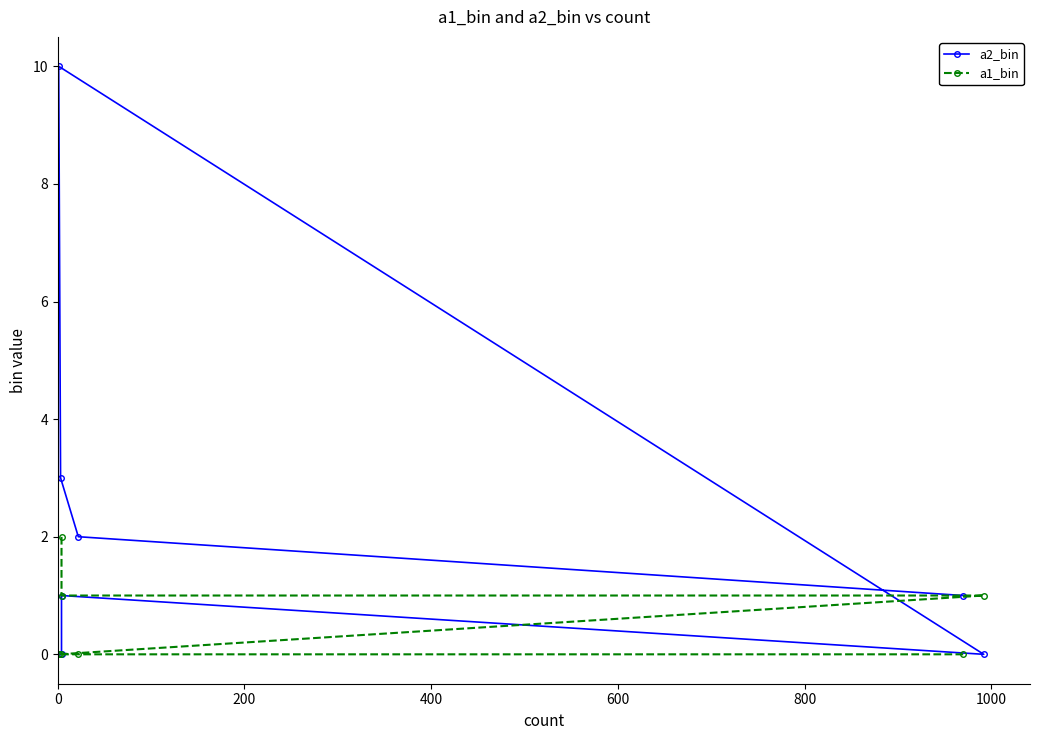

True or false: a1_bin has more than 2 points higher than both neighbors.

False